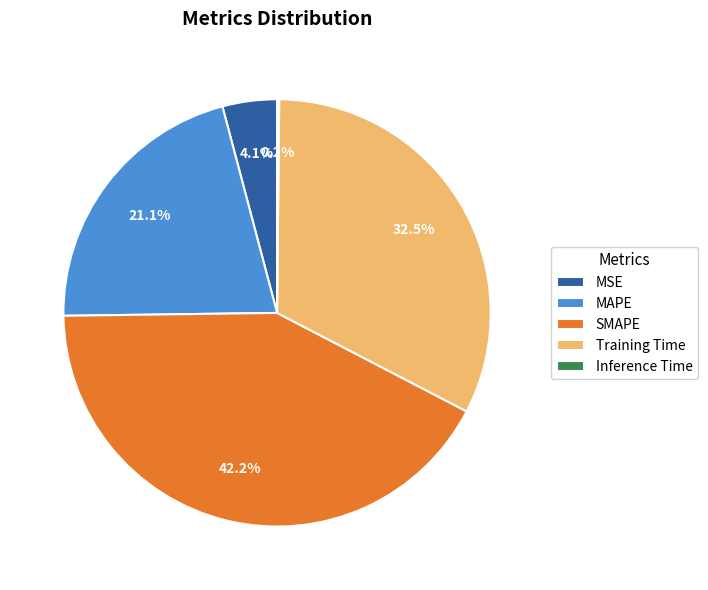

Which slice is the largest?

SMAPE